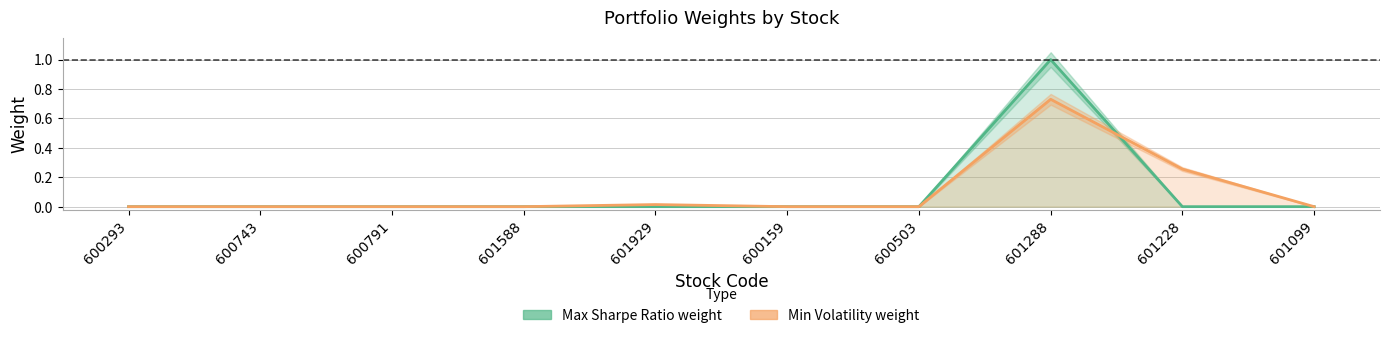

What is the label of the 2nd point from the left?

600743